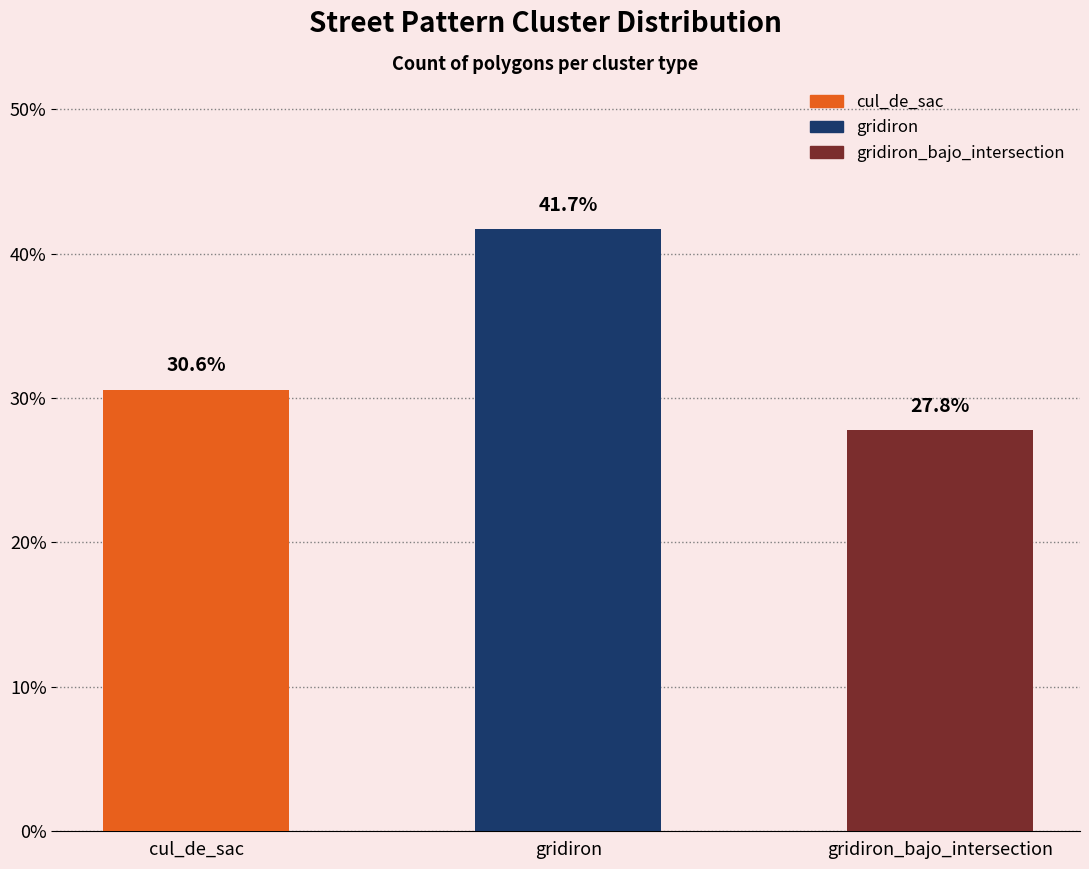

True or false: the data shows 28.8 at gridiron.

False